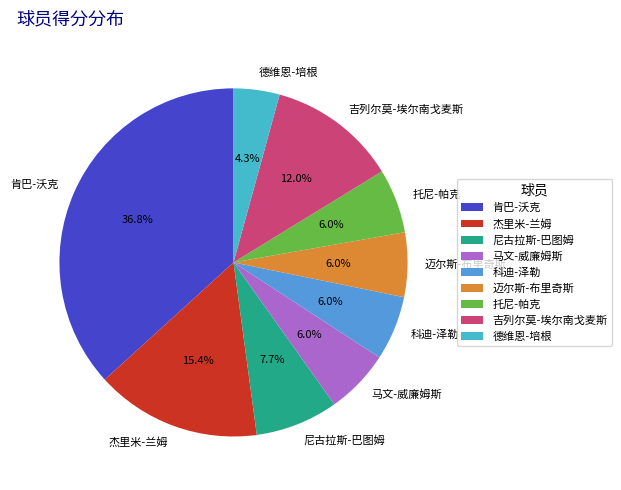

Combined, do 迈尔斯-布里奇斯 and 尼古拉斯-巴图姆 account for over 50%?

No